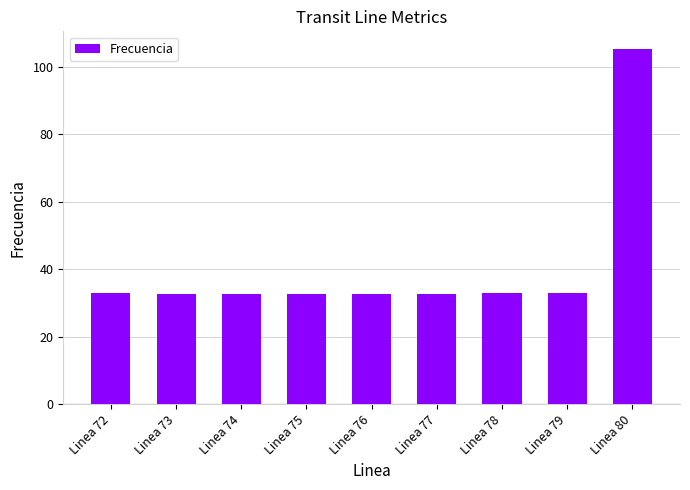

Approximately how many times larger is the value at Linea 76 compared to Linea 79?

1.0